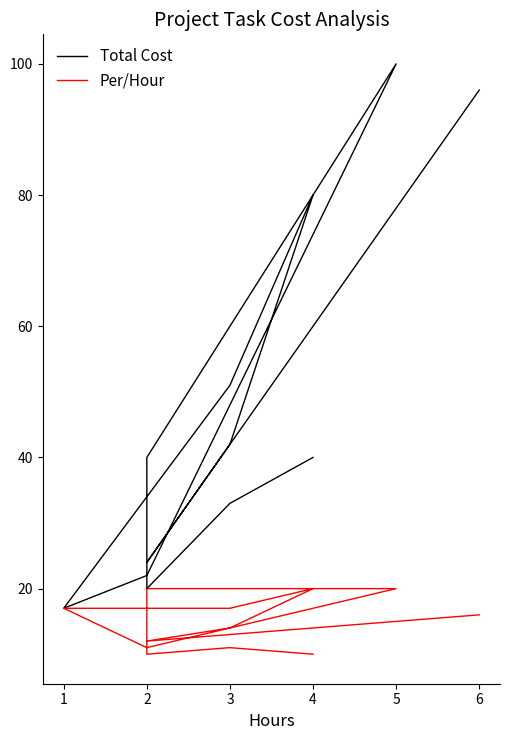

What is the minimum value for Total Cost?

17